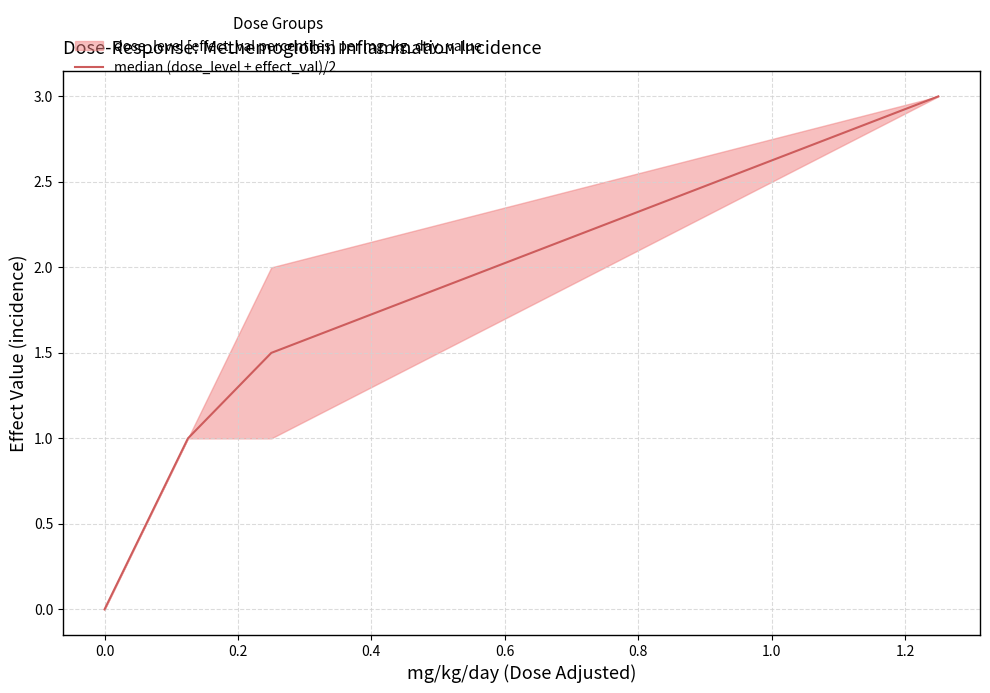

True or false: median (dose_level + effect_val)/2 has more than 2 points higher than both neighbors.

False